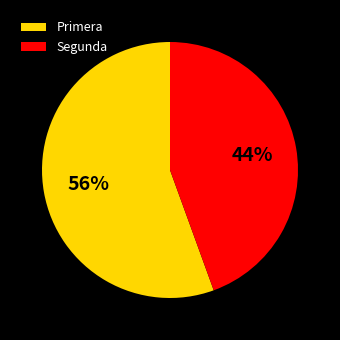

Is there any slice that represents more than half of the pie?

Yes